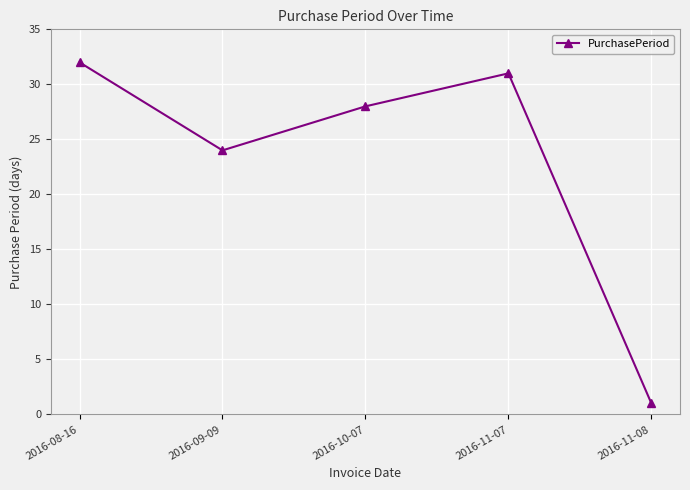

Reading left to right, list all the values displayed in this chart.

32	24	28	31	1